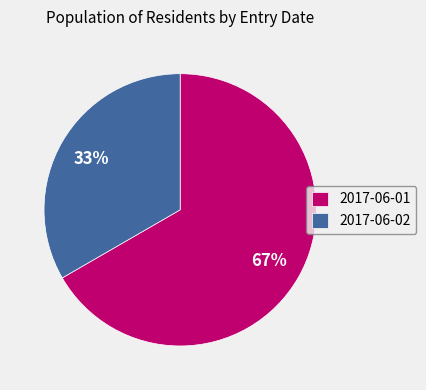

What percentage is the 2017-06-02 slice, to the nearest percent?

33%